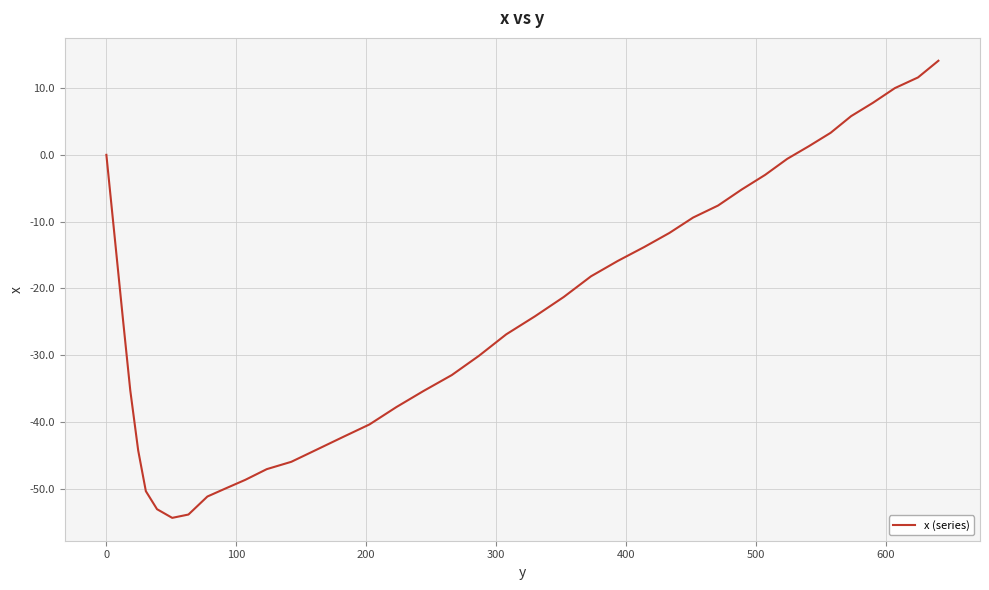

What is the difference between the maximum and minimum values?

68.5